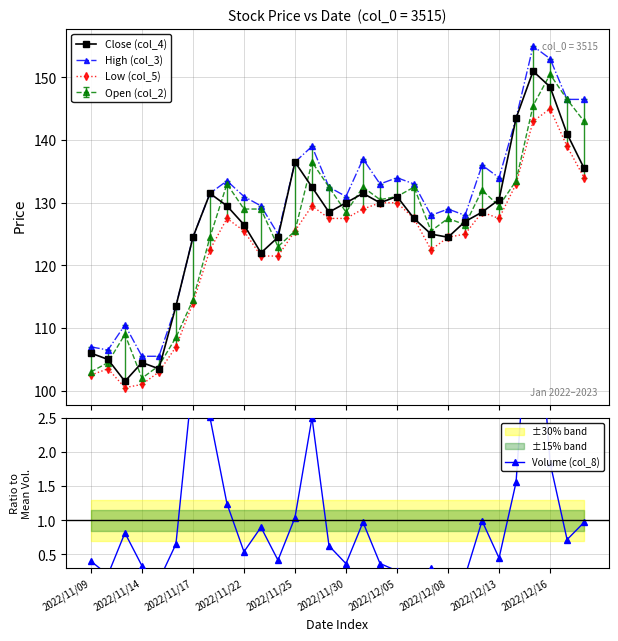

True or false: Low (col_5) has more than 0 points higher than both neighbors.

True